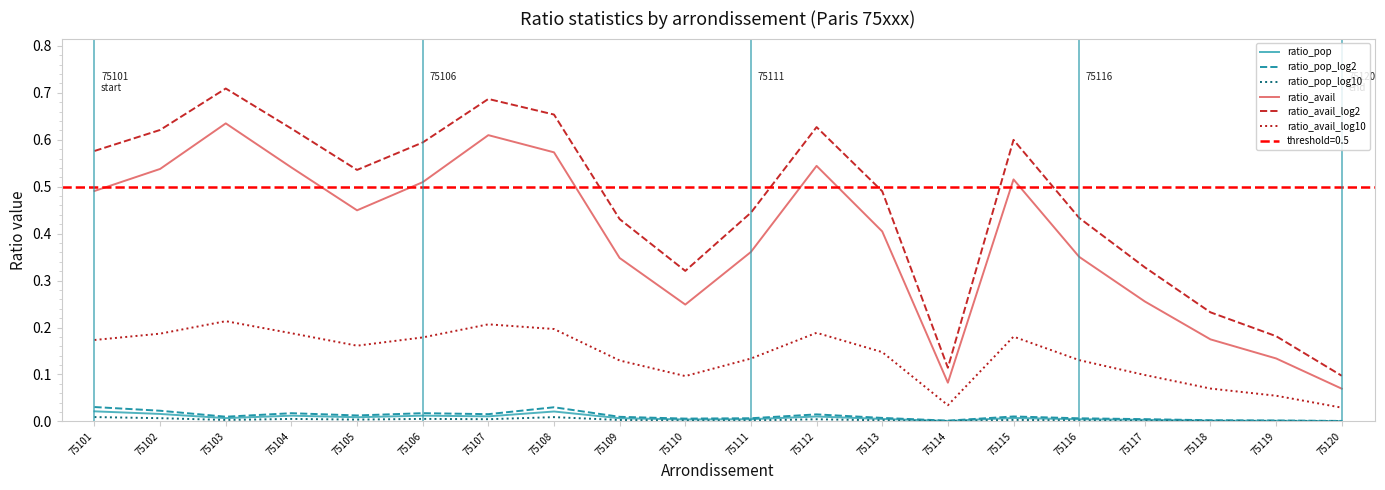

True or false: ratio_pop_log2 and ratio_pop intersect in this chart.

False